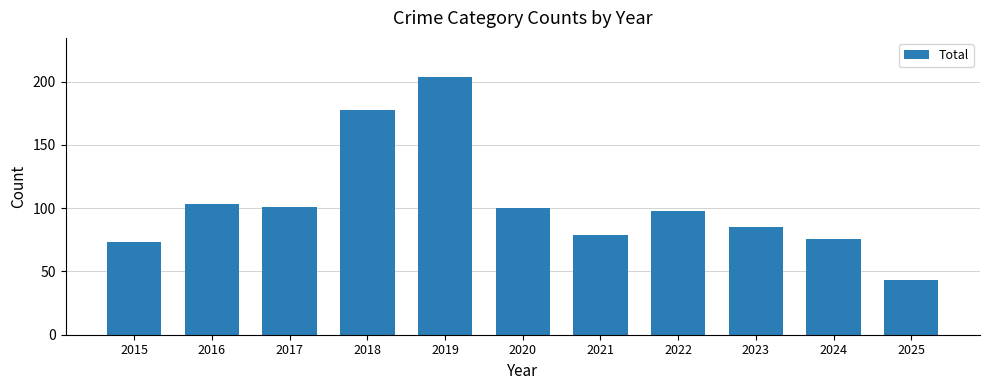

Reading right to left, what are all the values shown in this chart?

43	76	85	98	79	100	204	178	101	103	73